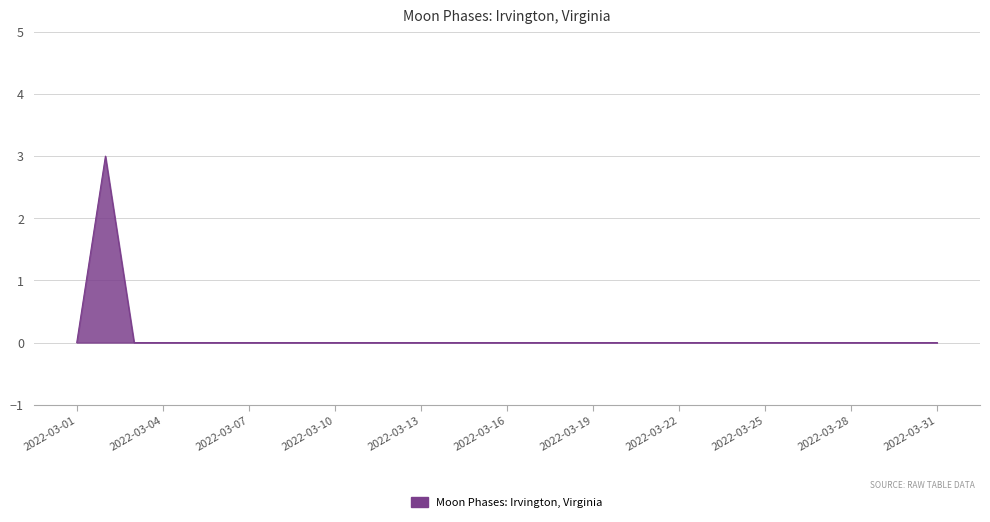

What is the sum of all values?

3